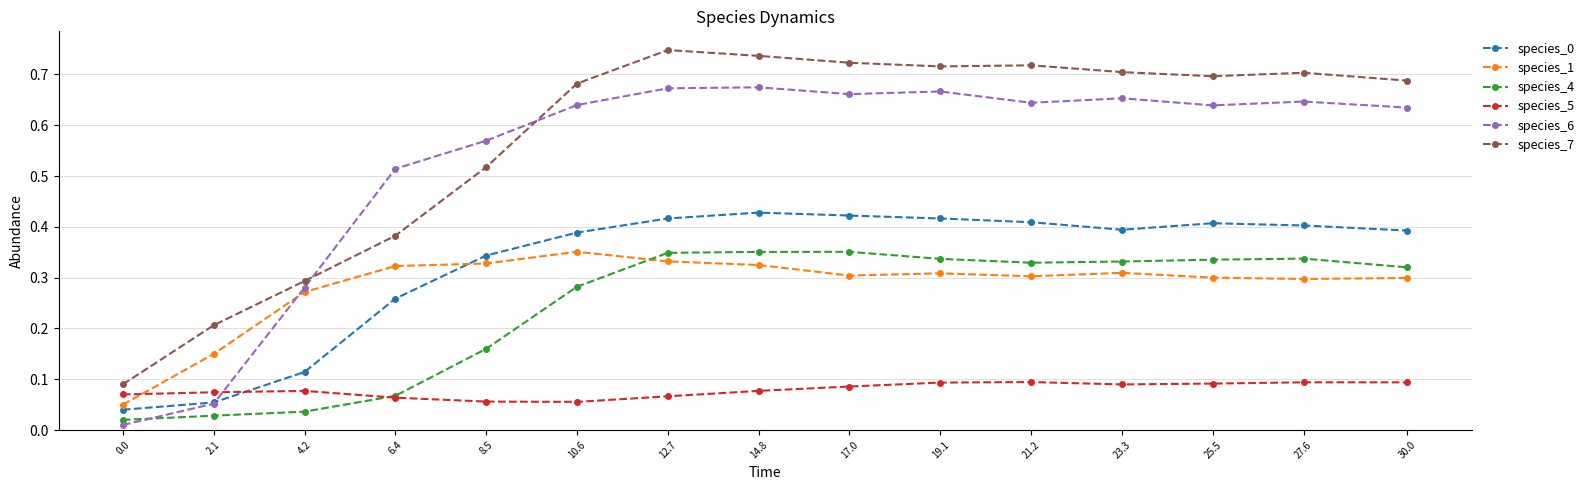

How many data points does each series have?

15